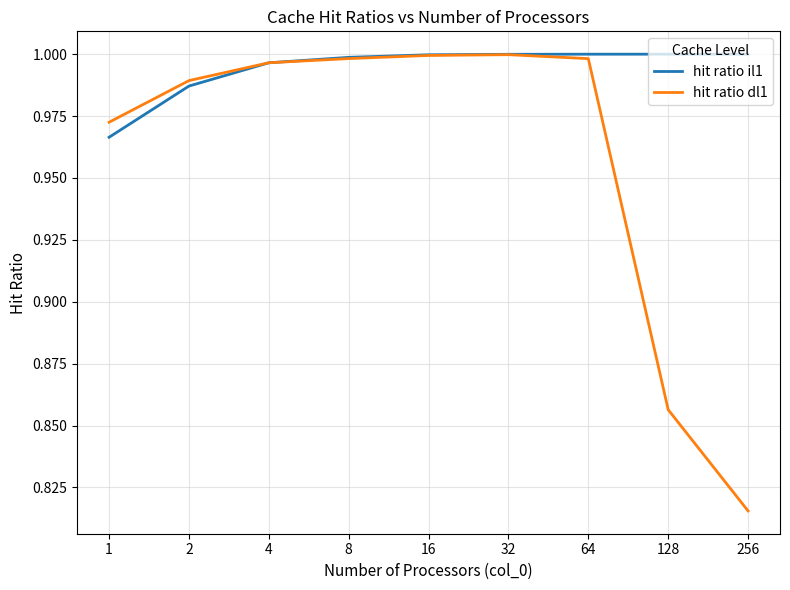

Which series has the largest total across all categories?

hit ratio il1